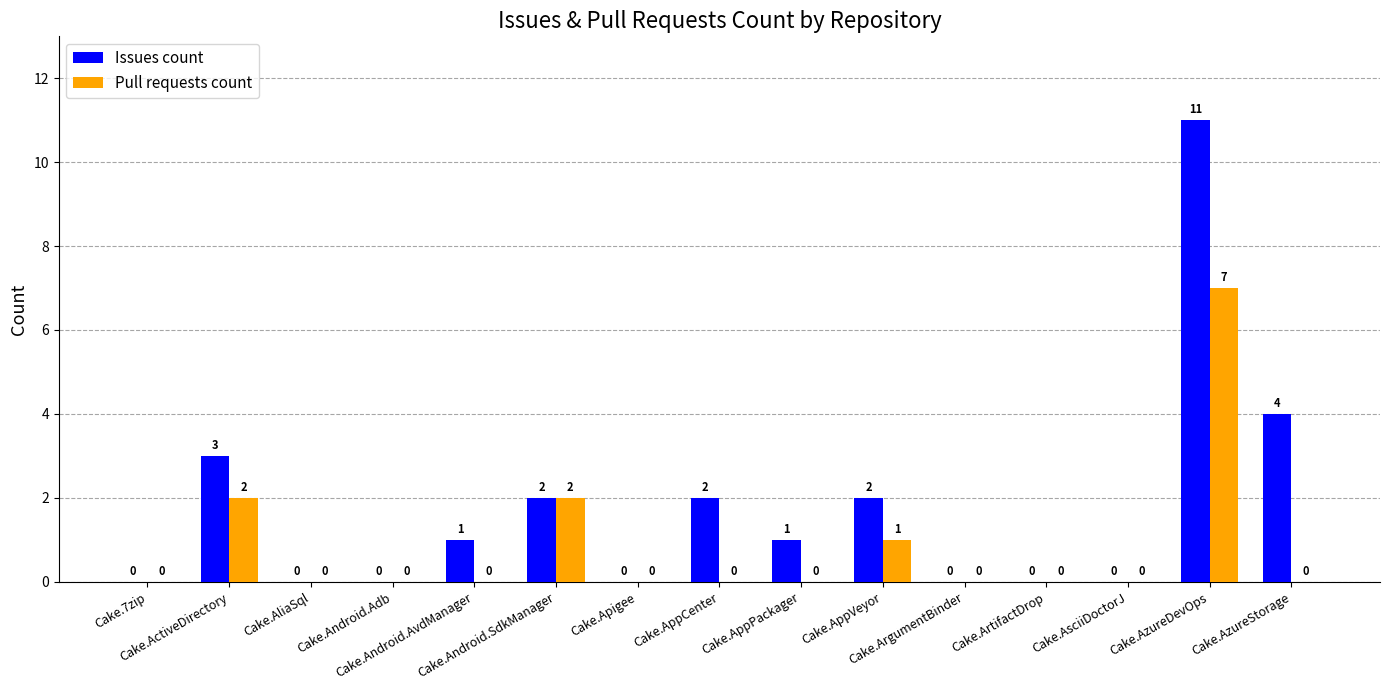

Reading left to right, extract all data points from this chart.

Issues count: Cake.7zip=0	Cake.ActiveDirectory=3	Cake.AliaSql=0	Cake.Android.Adb=0	Cake.Android.AvdManager=1	Cake.Android.SdkManager=2	Cake.Apigee=0	Cake.AppCenter=2	Cake.AppPackager=1	Cake.AppVeyor=2	Cake.ArgumentBinder=0	Cake.ArtifactDrop=0	Cake.AsciiDoctorJ=0	Cake.AzureDevOps=11	Cake.AzureStorage=4
Pull requests count: Cake.7zip=0	Cake.ActiveDirectory=2	Cake.AliaSql=0	Cake.Android.Adb=0	Cake.Android.AvdManager=0	Cake.Android.SdkManager=2	Cake.Apigee=0	Cake.AppCenter=0	Cake.AppPackager=0	Cake.AppVeyor=1	Cake.ArgumentBinder=0	Cake.ArtifactDrop=0	Cake.AsciiDoctorJ=0	Cake.AzureDevOps=7	Cake.AzureStorage=0